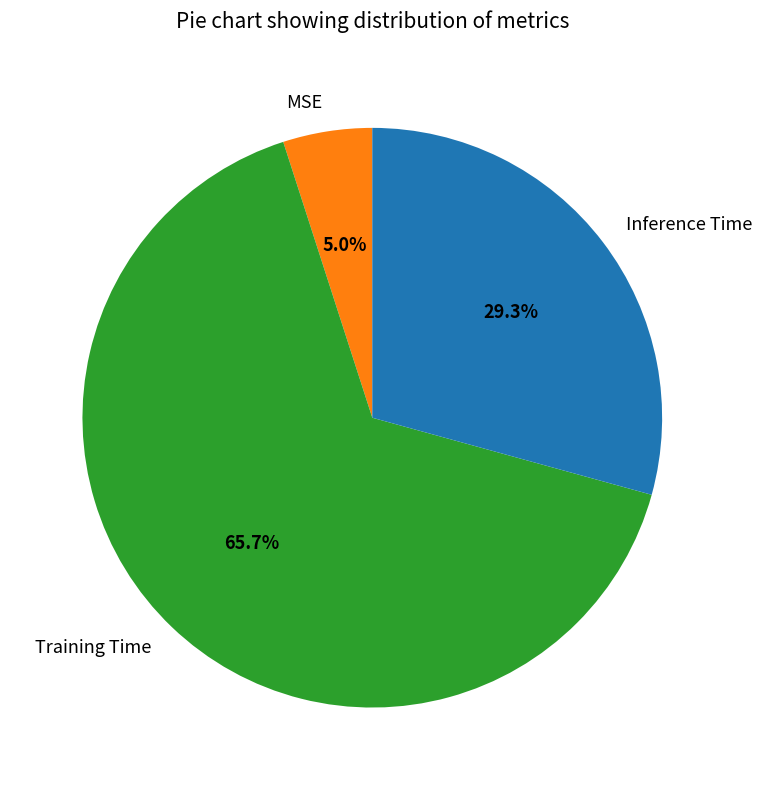

Do Training Time and Inference Time together represent more than half of the pie?

Yes